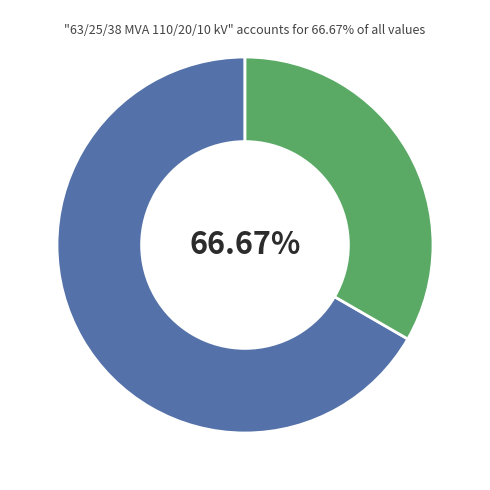

To the nearest percent, what portion does 63/25/38 MVA 110/10/10 kV represent?

33%